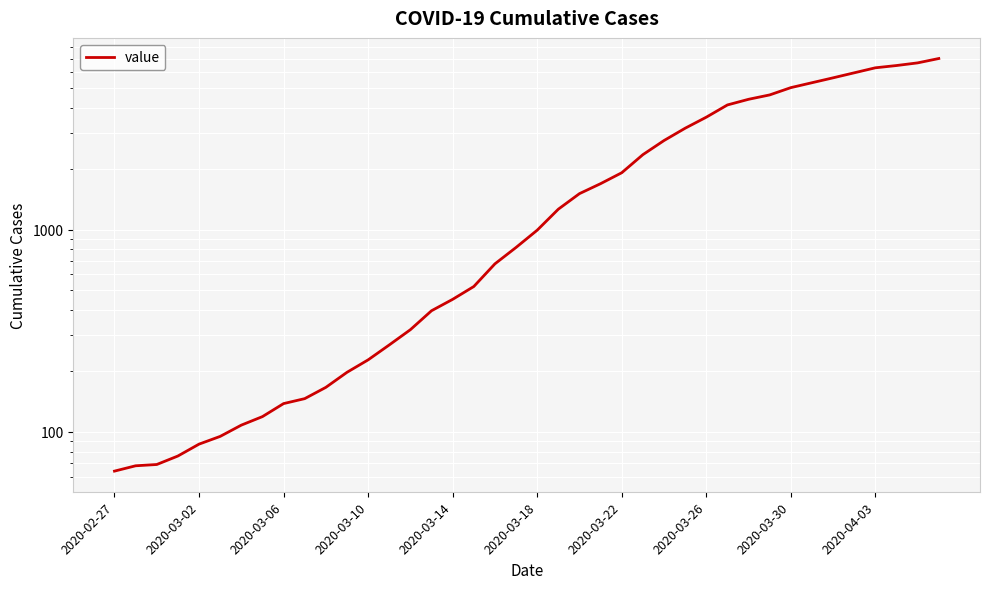

Count the number of data series in this chart.

1